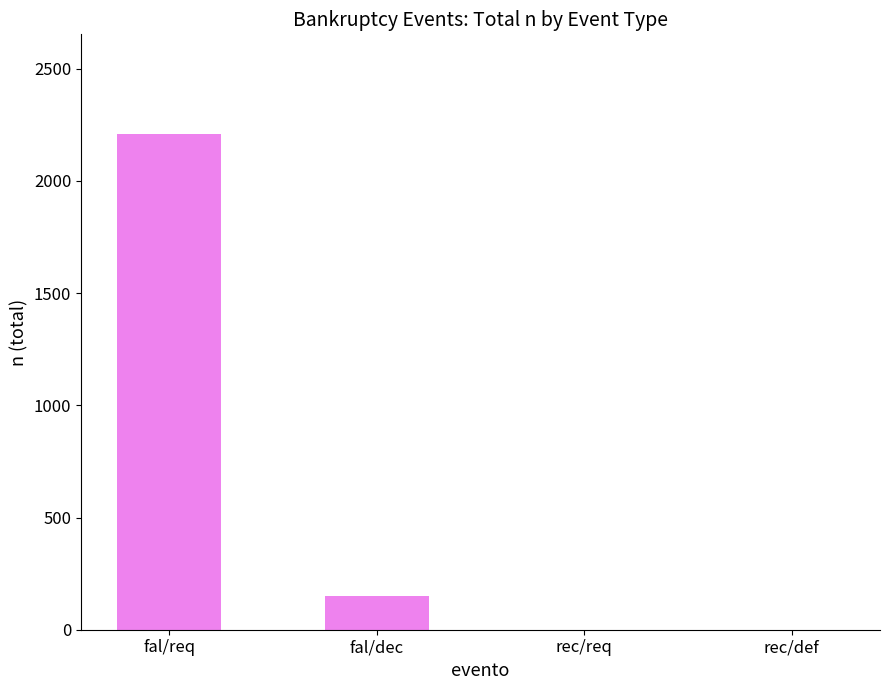

What is the difference between the values at rec/req and fal/dec?

150